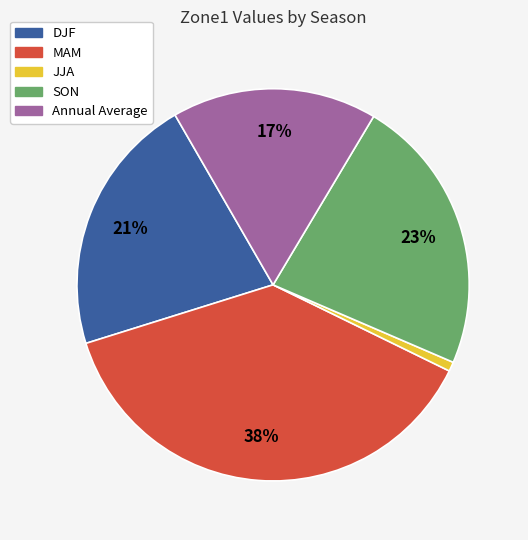

What is the largest slice in the pie chart?

MAM